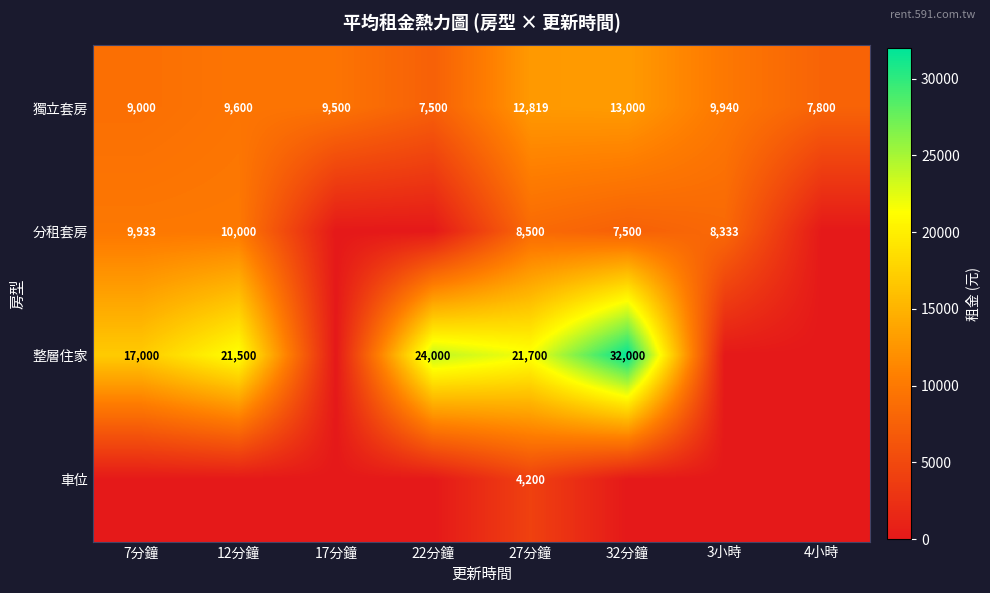

Is it true that 分租套房 equals 9933 at 7分鐘?

True